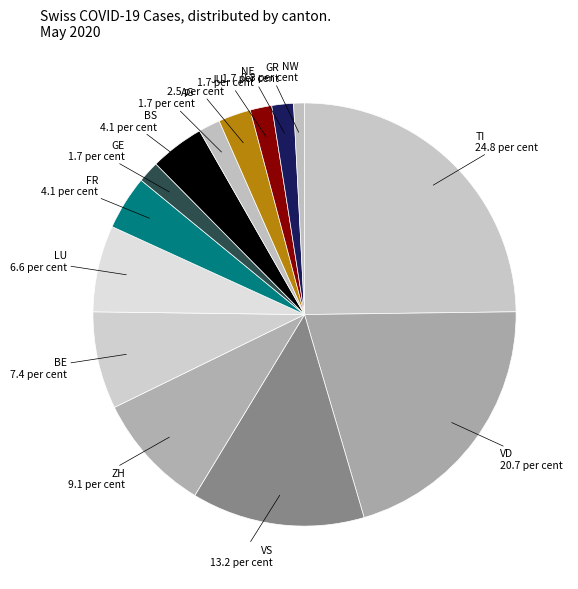

To the nearest percent, what is the average slice percentage?

7%